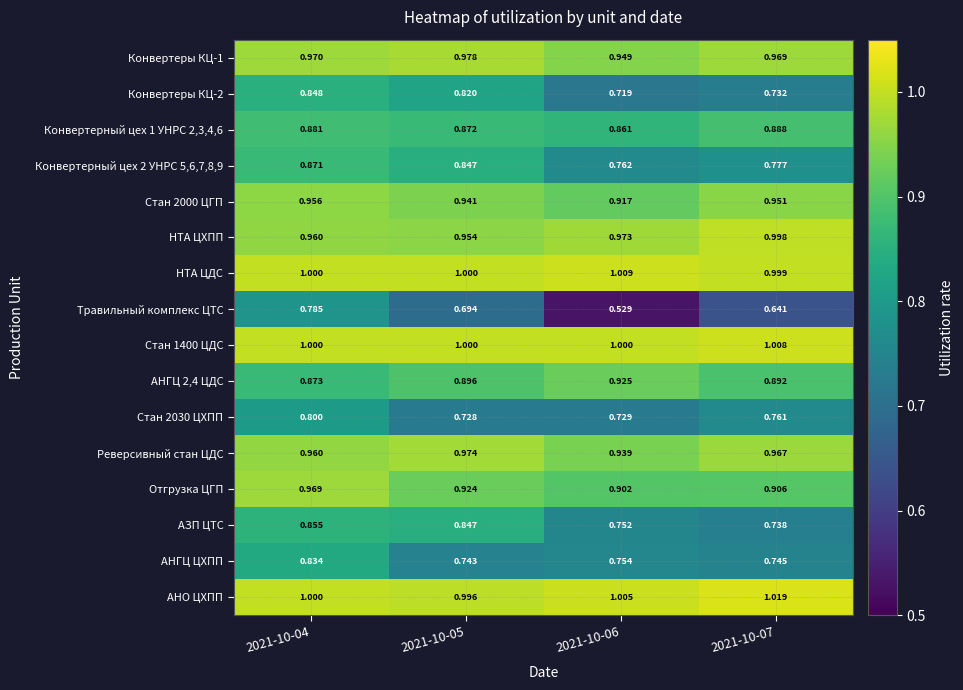

Between 2021-10-06 and 2021-10-07, which series saw the biggest shift?

Травильный комплекс ЦТС